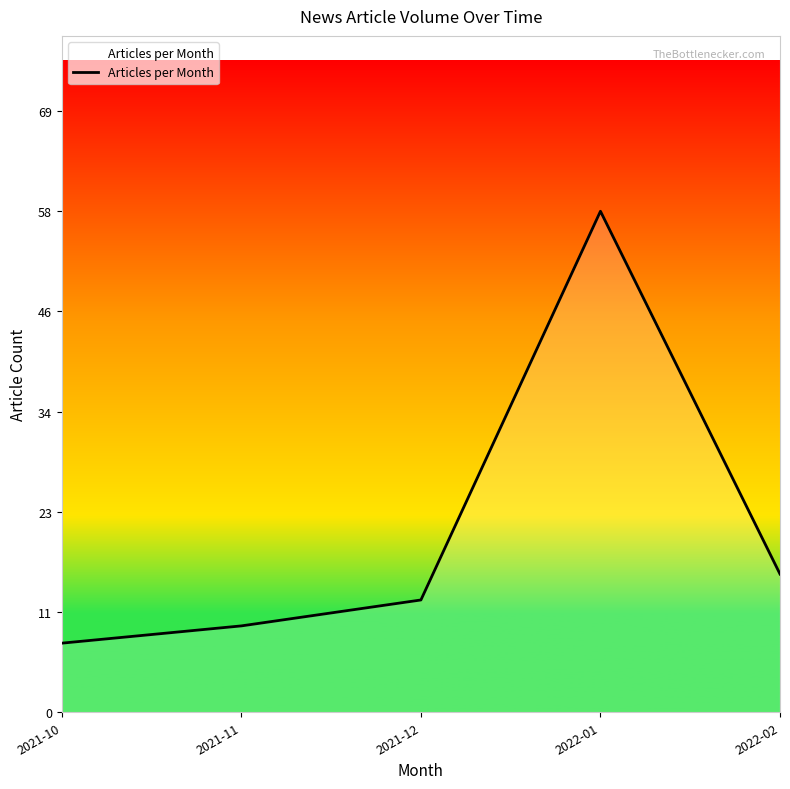

At which category does the chart reach its minimum across all series?

2021-10